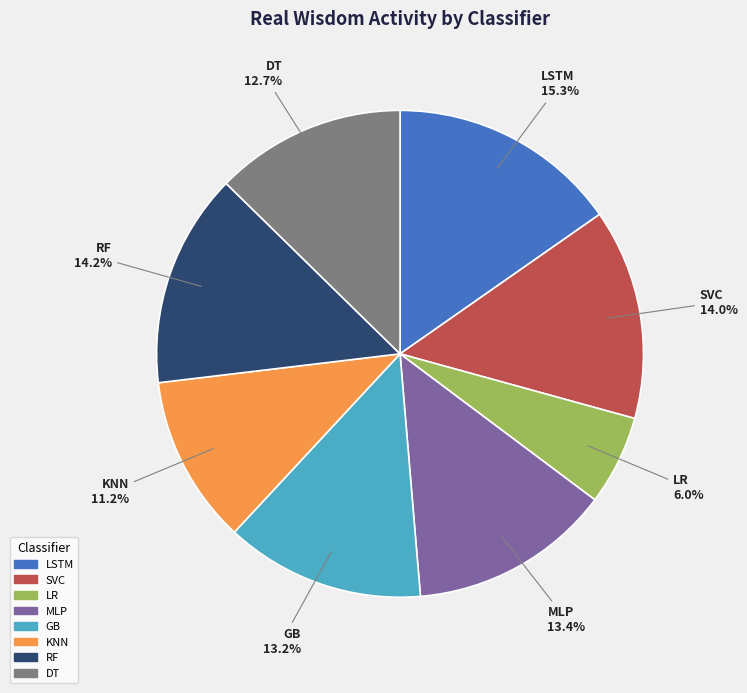

Does RF account for over 50% of the chart?

No